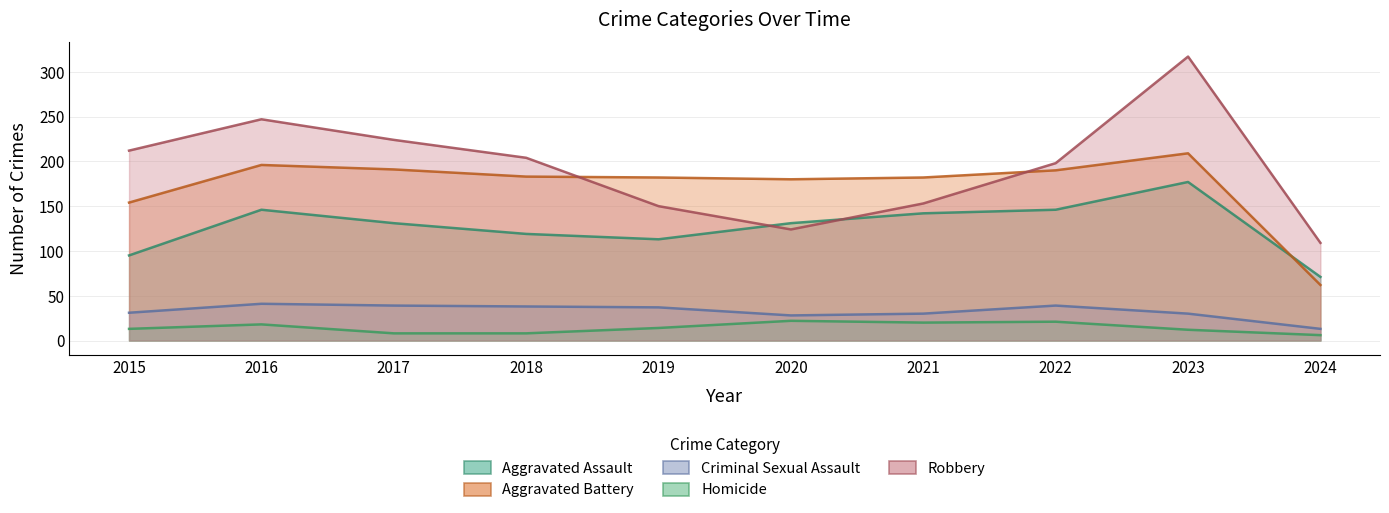

How many data points in Robbery are above 204?

4